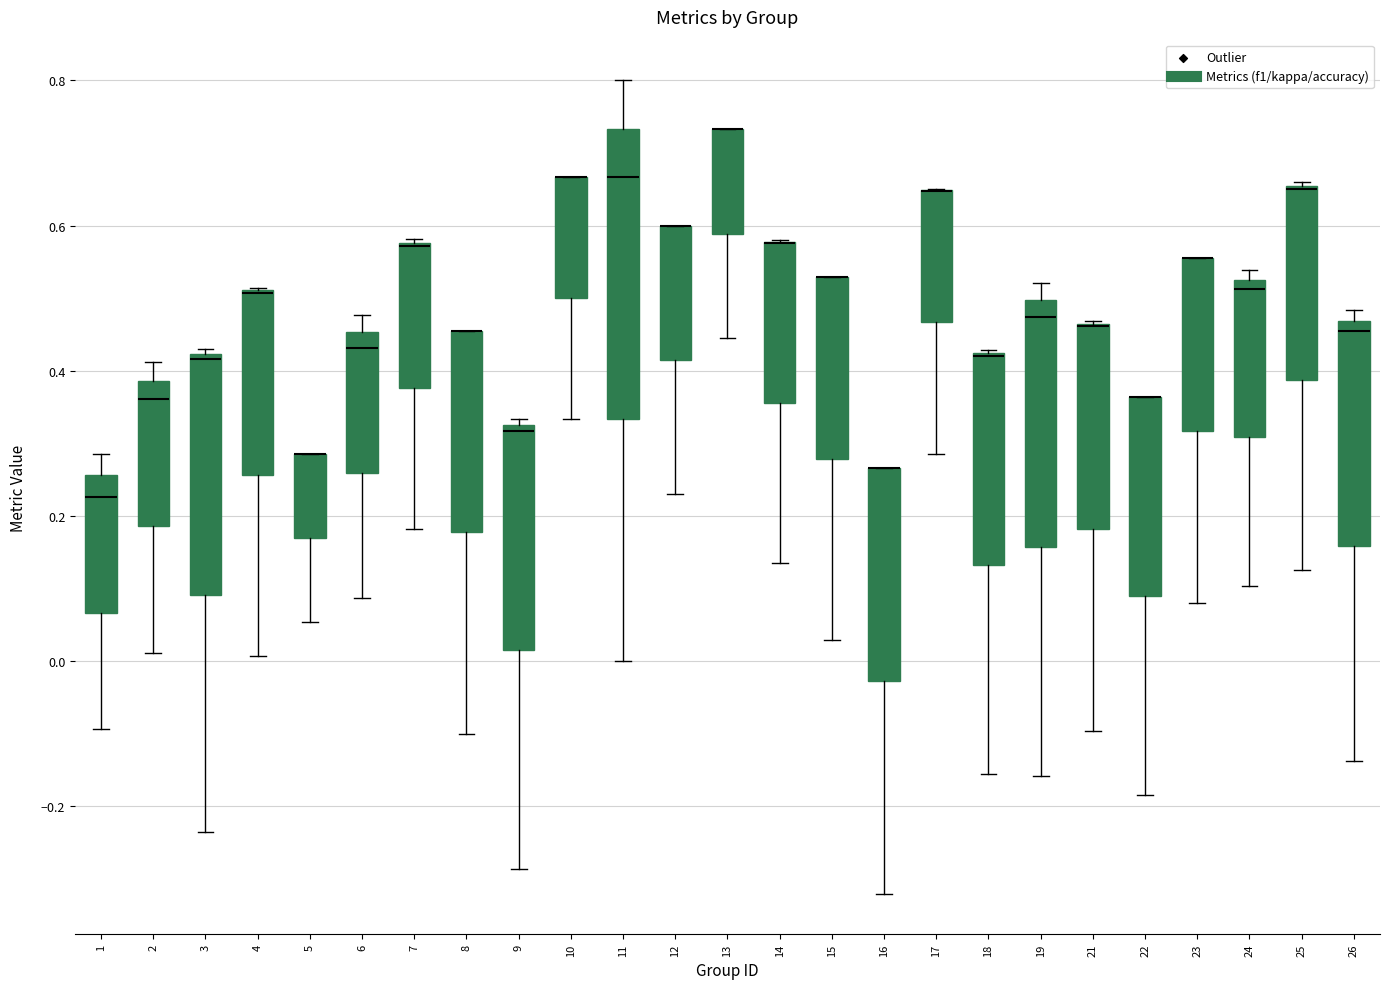

Comparing the boxes themselves (not the whiskers), which one is the tallest?

11